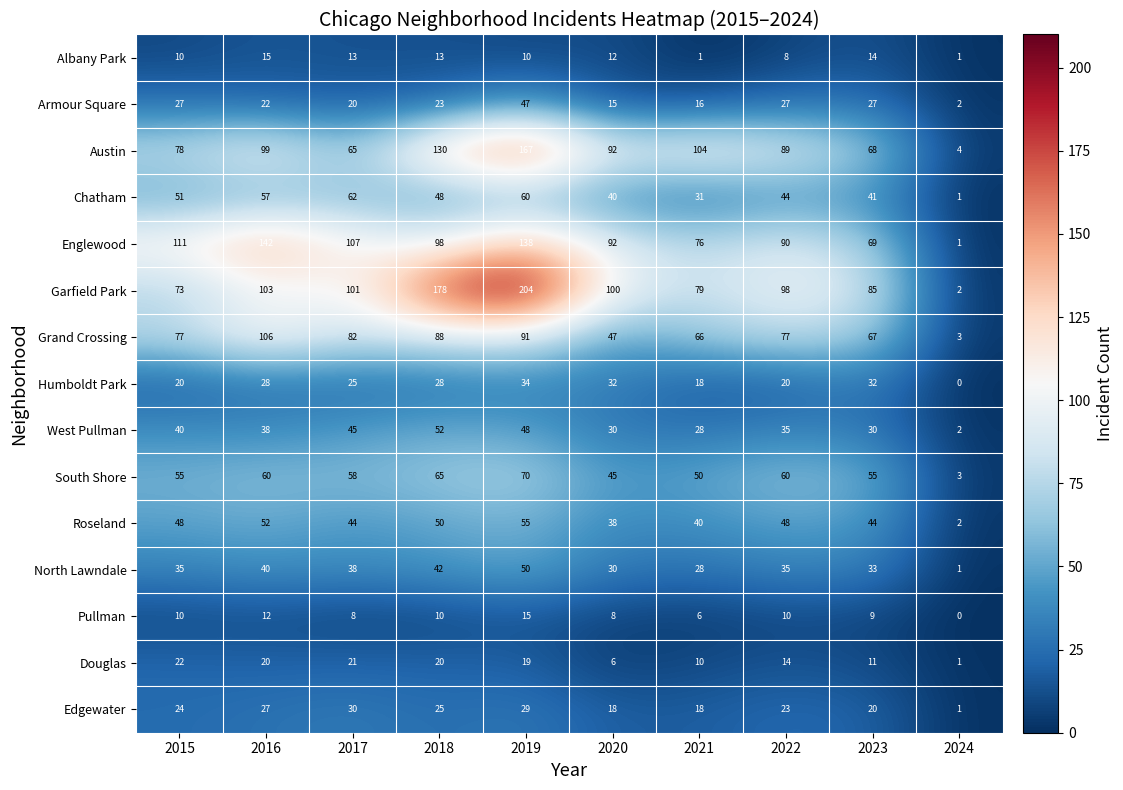

What is the total value across all series at 2016?

821